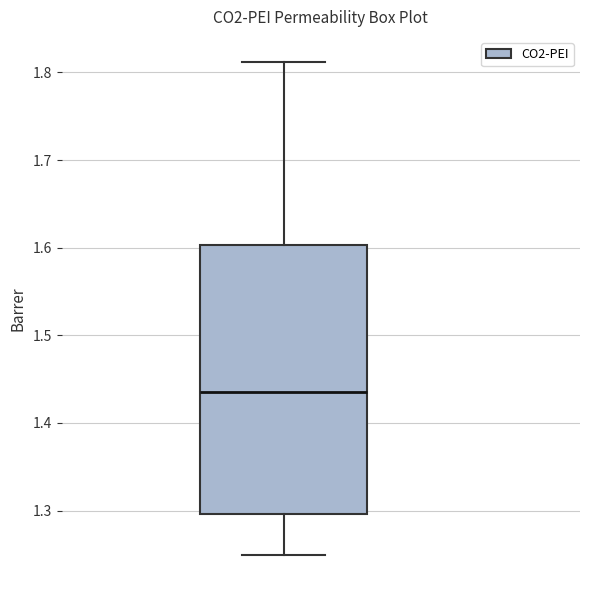

Where does the median line of the box sit on the y-axis? The values are not printed on the chart, so give them approximately, as read against the axis.

1.43